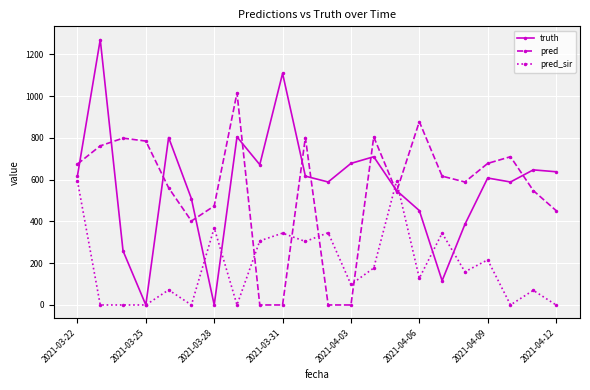

How many data points does each series have?

22